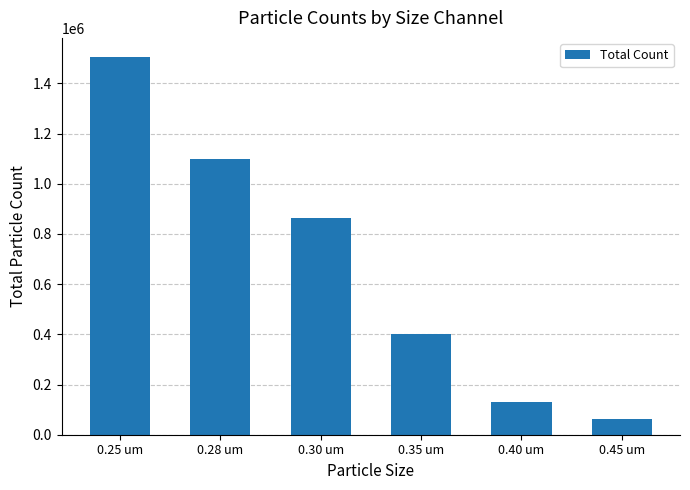

What is the label of the 5th bar from the left?

0.40 um